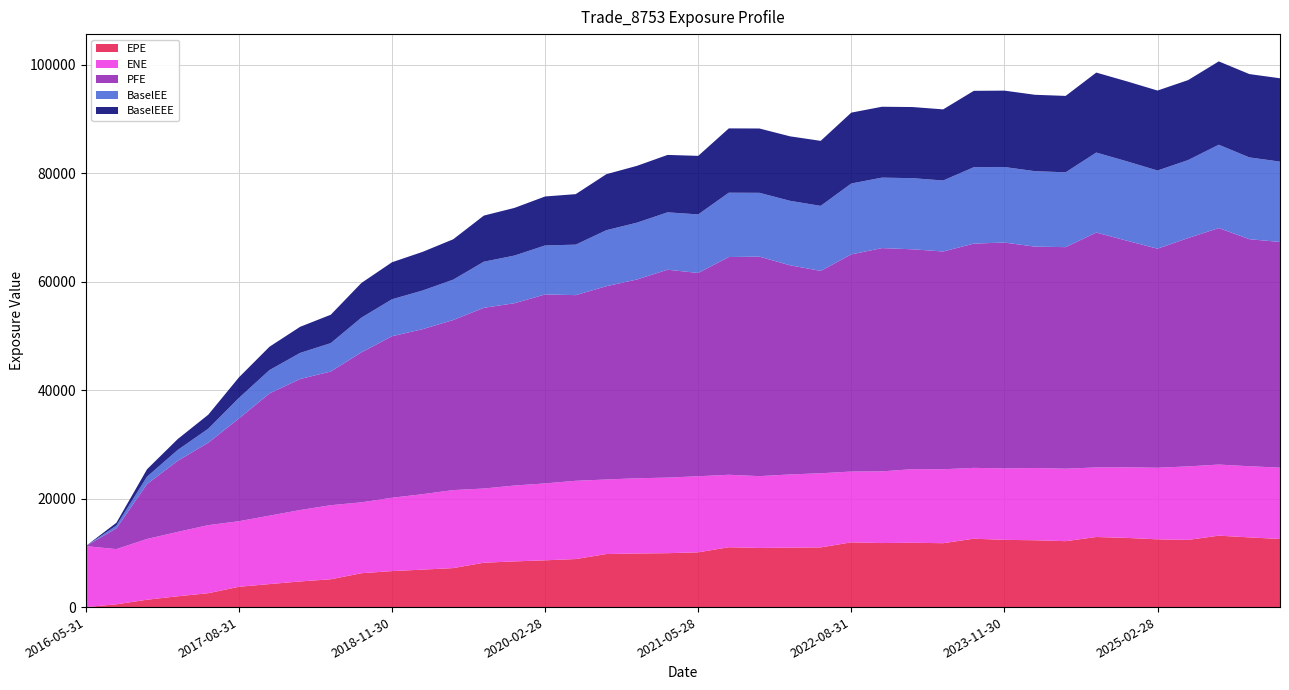

Reading right to left, what are all the values shown in this chart?

EPE: 2026-02-27=12554.1	2025-11-28=12846.2	2025-08-29=13164.8	2025-05-30=12385.8	2025-02-28=12485.7	2024-11-29=12752.9	2024-08-30=12918.2	2024-05-31=12153.1	2024-02-29=12319.0	2023-11-30=12395.0	2023-08-31=12602.8	2023-05-31=11775.5	2023-02-28=11854.8	2022-11-30=11803.8	2022-08-31=11933.1	2022-05-31=11000.6	2022-02-28=10961.3	2021-11-30=10897.1	2021-08-31=11035.9	2021-05-28=10093.8	2021-02-26=9937.1	2020-11-30=9878.4	2020-08-28=9779.3	2020-05-29=8853.3	2020-02-28=8622.0	2019-11-29=8421.7	2019-08-30=8179.7	2019-05-31=7189.6	2019-02-28=6905.7	2018-11-30=6634.5	2018-08-31=6243.0	2018-05-31=5128.3	2018-02-28=4726.8	2017-11-30=4241.0	2017-08-31=3742.5	2017-05-31=2559.2	2017-02-28=1990.5	2016-11-30=1358.4	2016-08-31=513.7	2016-05-31=0.0
ENE: 2026-02-27=13144.5	2025-11-28=13114.9	2025-08-29=13102.5	2025-05-30=13546.6	2025-02-28=13196.1	2024-11-29=13012.7	2024-08-30=12823.2	2024-05-31=13355.4	2024-02-29=13312.0	2023-11-30=13168.1	2023-08-31=13056.8	2023-05-31=13627.3	2023-02-28=13566.8	2022-11-30=13210.8	2022-08-31=13050.2	2022-05-31=13665.2	2022-02-28=13485.6	2021-11-30=13239.0	2021-08-31=13351.3	2021-05-28=14020.3	2021-02-26=13927.9	2020-11-30=13864.8	2020-08-28=13737.1	2020-05-29=14425.2	2020-02-28=14170.8	2019-11-29=13982.6	2019-08-30=13672.1	2019-05-31=14373.5	2019-02-28=13905.7	2018-11-30=13515.6	2018-08-31=13064.5	2018-05-31=13649.5	2018-02-28=13159.5	2017-11-30=12611.7	2017-08-31=12082.6	2017-05-31=12544.5	2017-02-28=11864.0	2016-11-30=11197.4	2016-08-31=10172.2	2016-05-31=11241.9
PFE: 2026-02-27=41596.1	2025-11-28=41846.8	2025-08-29=43591.0	2025-05-30=42088.3	2025-02-28=40376.1	2024-11-29=41759.1	2024-08-30=43291.8	2024-05-31=40836.1	2024-02-29=40803.1	2023-11-30=41625.6	2023-08-31=41332.4	2023-05-31=40135.0	2023-02-28=40524.3	2022-11-30=41149.4	2022-08-31=40020.2	2022-05-31=37297.9	2022-02-28=38546.1	2021-11-30=40456.3	2021-08-31=40132.5	2021-05-28=37469.5	2021-02-26=38316.7	2020-11-30=36637.3	2020-08-28=35622.8	2020-05-29=34218.0	2020-02-28=34831.3	2019-11-29=33601.2	2019-08-30=33308.0	2019-05-31=31347.5	2019-02-28=30414.3	2018-11-30=29765.9	2018-08-31=27639.1	2018-05-31=24636.7	2018-02-28=24152.3	2017-11-30=22529.7	2017-08-31=18934.7	2017-05-31=15190.6	2017-02-28=13095.8	2016-11-30=10118.8	2016-08-31=3830.4	2016-05-31=0.0
BaselEE: 2026-02-27=14812.8	2025-11-28=15072.2	2025-08-29=15359.2	2025-05-30=14369.1	2025-02-28=14405.6	2024-11-29=14633.2	2024-08-30=14741.5	2024-05-31=13792.5	2024-02-29=13907.3	2023-11-30=13920.4	2023-08-31=14080.1	2023-05-31=13086.7	2023-02-28=13109.0	2022-11-30=12988.6	2022-08-31=13065.9	2022-05-31=11984.7	2022-02-28=11885.5	2021-11-30=11761.5	2021-08-31=11855.8	2021-05-28=10791.2	2021-02-26=10578.9	2020-11-30=10473.6	2020-08-28=10323.4	2020-05-29=9306.6	2020-02-28=9028.5	2019-11-29=8784.8	2019-08-30=8499.3	2019-05-31=7441.9	2019-02-28=7122.8	2018-11-30=6819.6	2018-08-31=6394.7	2018-05-31=5234.6	2018-02-28=4810.5	2017-11-30=4303.6	2017-08-31=3786.8	2017-05-31=2582.4	2017-02-28=2003.5	2016-11-30=1364.0	2016-08-31=514.8	2016-05-31=0.0
BaselEEE: 2026-02-27=15359.2	2025-11-28=15359.2	2025-08-29=15359.2	2025-05-30=14741.5	2025-02-28=14741.5	2024-11-29=14741.5	2024-08-30=14741.5	2024-05-31=14080.1	2024-02-29=14080.1	2023-11-30=14080.1	2023-08-31=14080.1	2023-05-31=13109.0	2023-02-28=13109.0	2022-11-30=13065.9	2022-08-31=13065.9	2022-05-31=11984.7	2022-02-28=11885.5	2021-11-30=11855.8	2021-08-31=11855.8	2021-05-28=10791.2	2021-02-26=10578.9	2020-11-30=10473.6	2020-08-28=10323.4	2020-05-29=9306.6	2020-02-28=9028.5	2019-11-29=8784.8	2019-08-30=8499.3	2019-05-31=7441.9	2019-02-28=7122.8	2018-11-30=6819.6	2018-08-31=6394.7	2018-05-31=5234.6	2018-02-28=4810.5	2017-11-30=4303.6	2017-08-31=3786.8	2017-05-31=2582.4	2017-02-28=2003.5	2016-11-30=1364.0	2016-08-31=514.8	2016-05-31=0.0